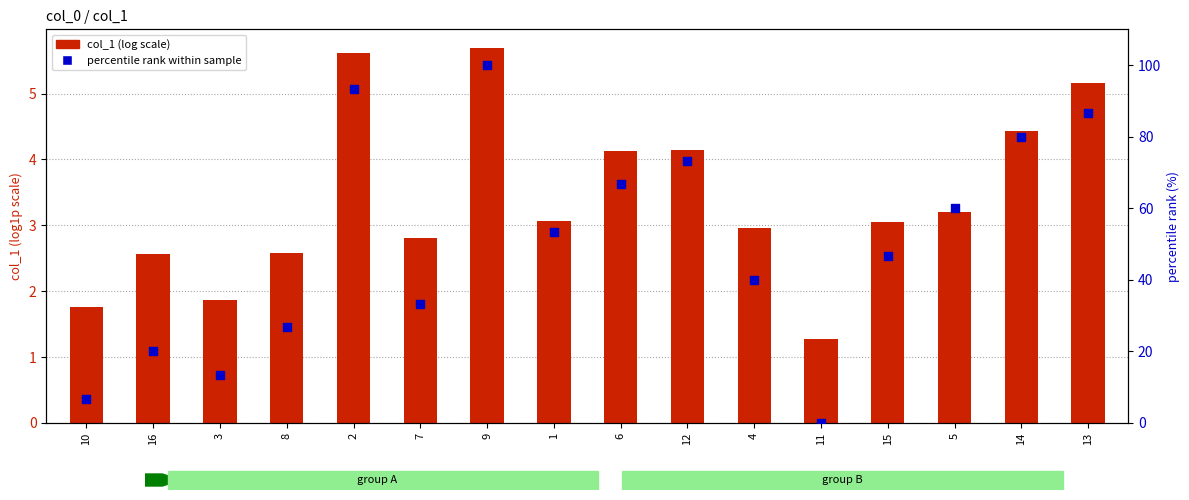

At how many categories does at least one series exceed 19?

13